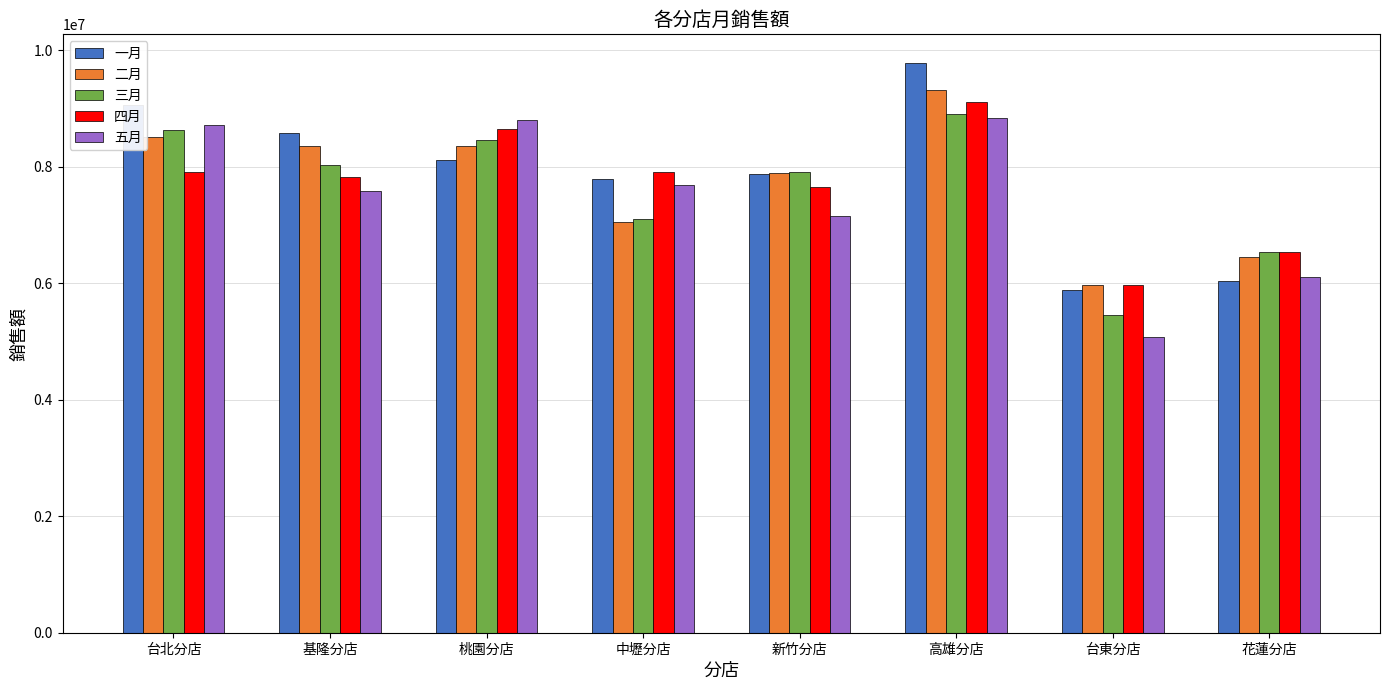

What is the approximate value of 二月 at 中壢分店, to the nearest 100?

7056000